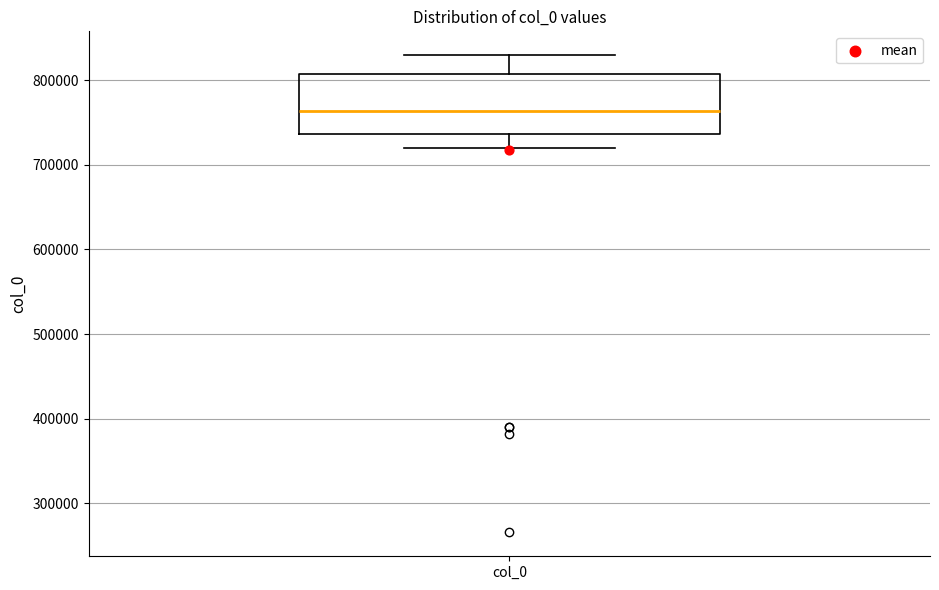

Read this box plot against the y-axis: the position of the median line, the range covered by the box, and the ends of both whiskers. The values are not printed on the chart, so give them approximately, as read against the axis.

median 760000, box 740000 to 810000, whiskers 720000 to 830000